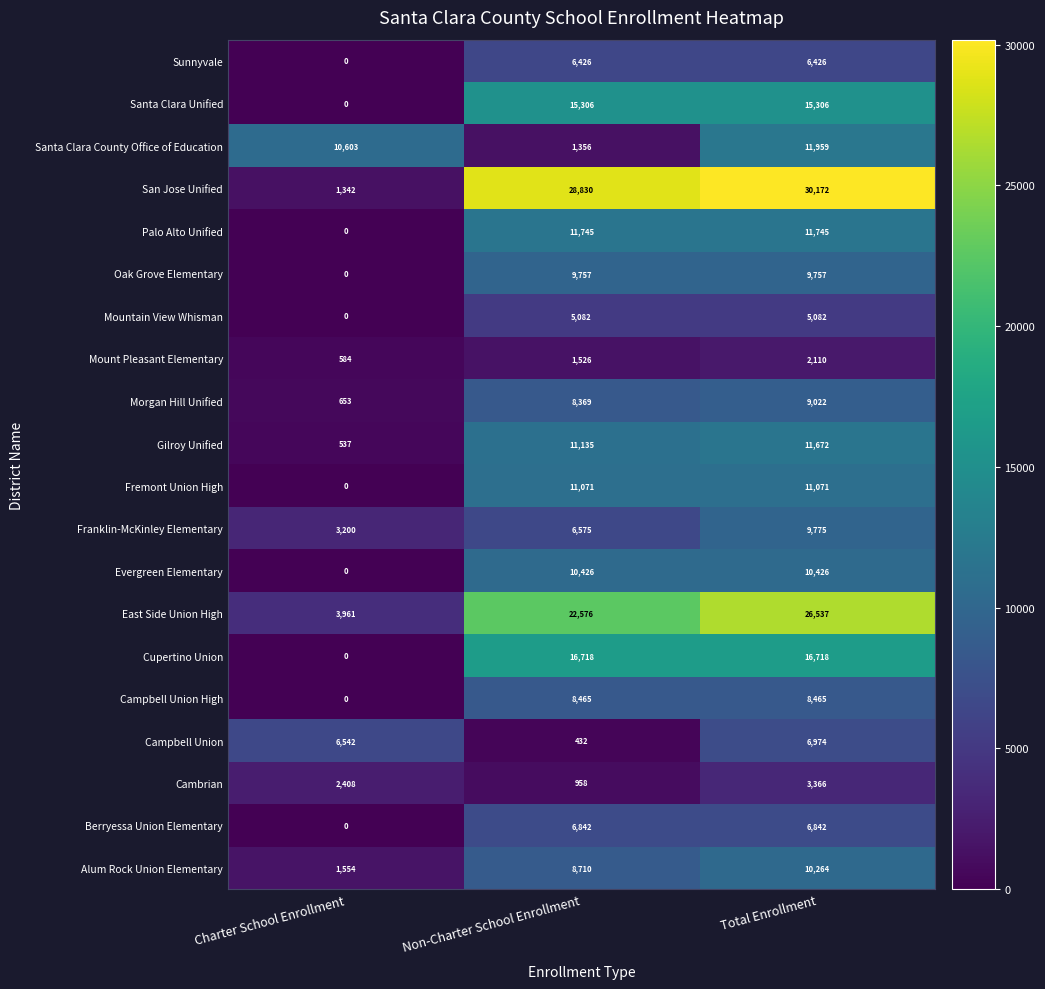

At how many categories does at least one series exceed 8263?

3